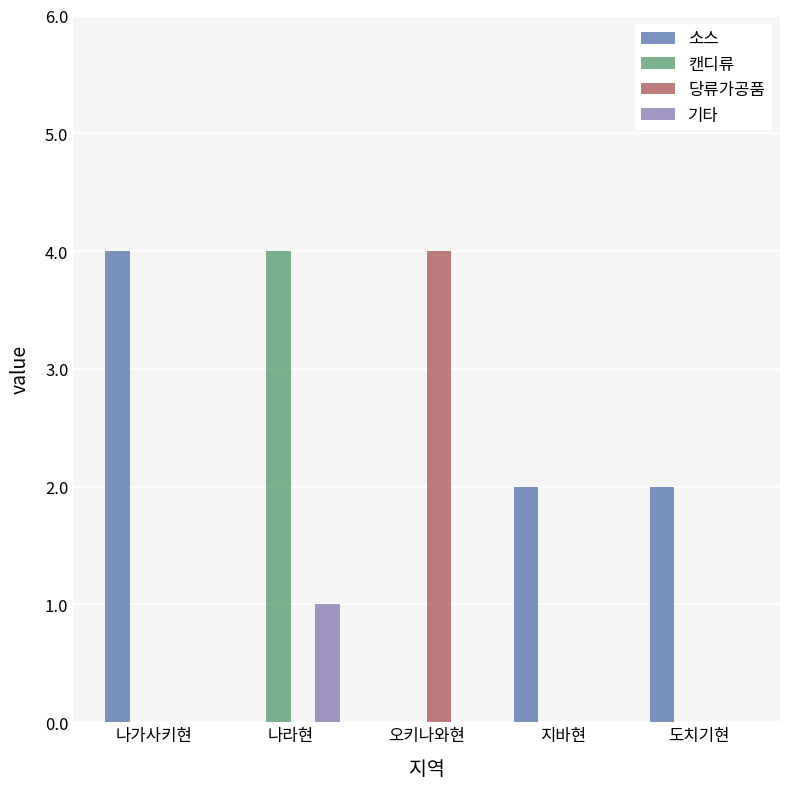

What is the highest value of the 캔디류 series?

4